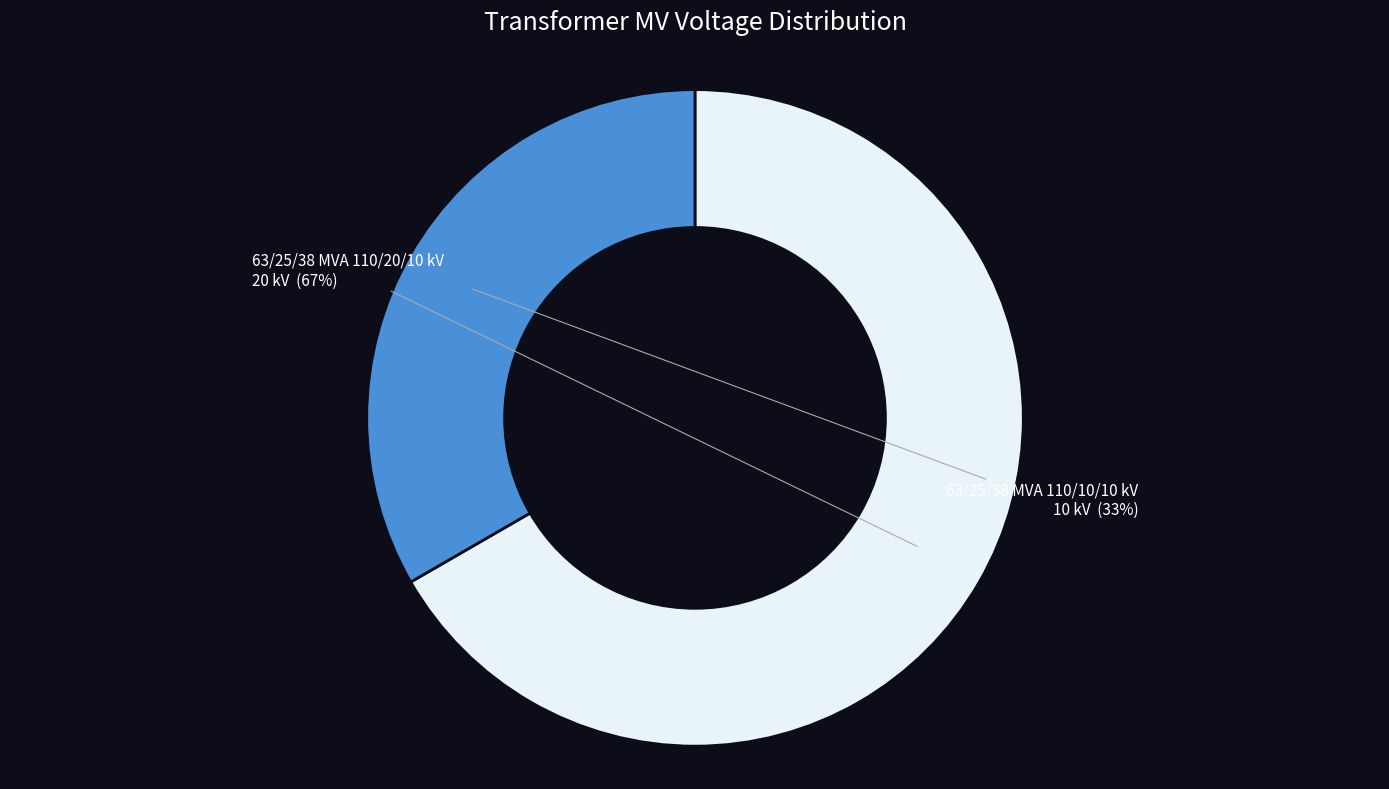

To the nearest percent, what is the average slice percentage?

50%